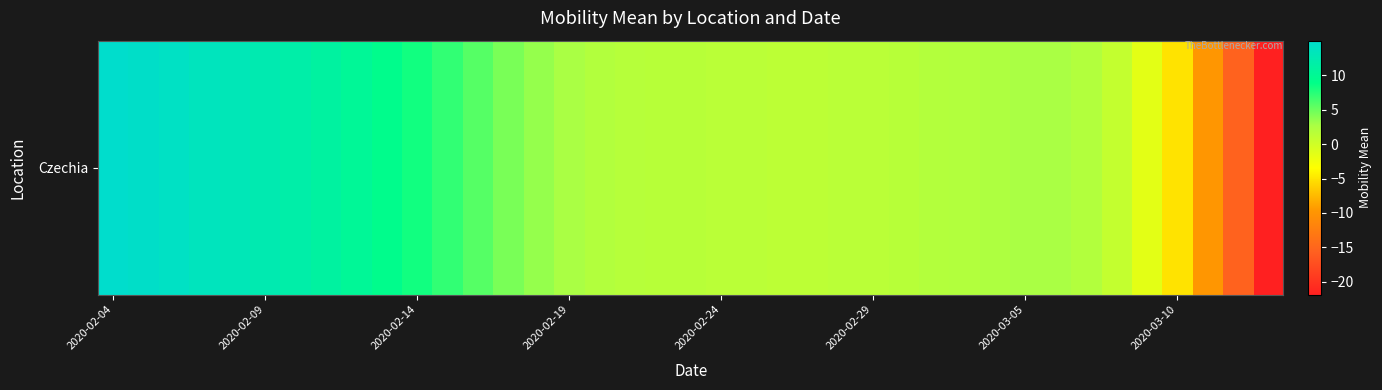

Reading left to right, what are all the values shown in this chart?

15.0	14.6	14.1	13.6	13.1	12.5	11.8	11.0	10.1	9.2	8.1	7.0	5.7	4.5	3.4	2.6	2.1	1.9	1.8	1.7	1.6	1.5	1.4	1.4	1.5	1.6	1.8	1.9	2.2	2.4	2.7	2.7	2.2	0.9	-1.5	-5.1	-9.8	-15.5	-21.8